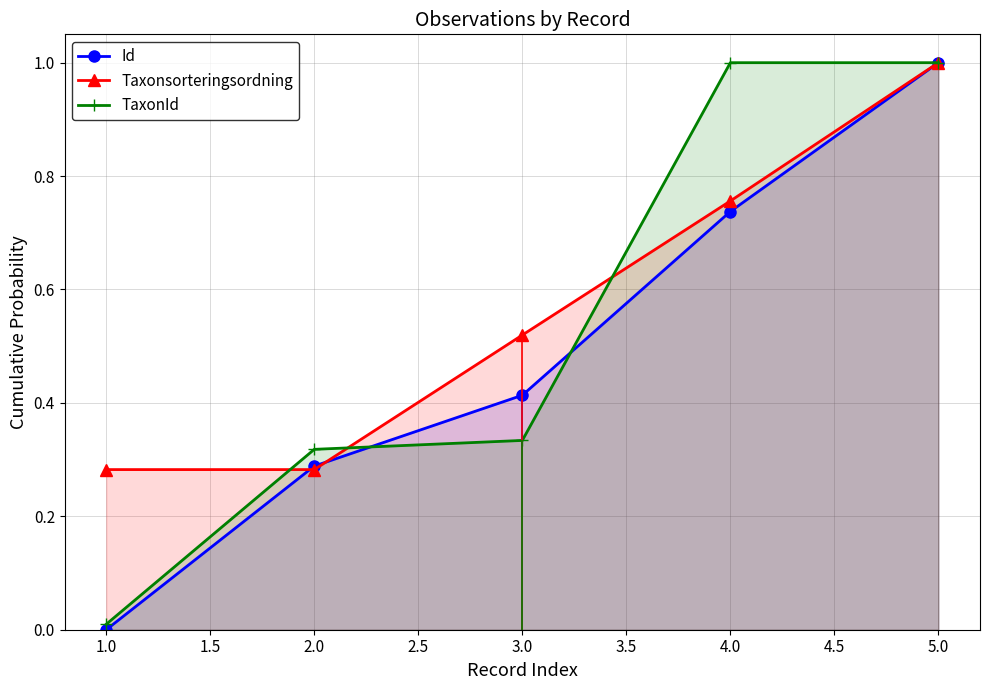

Which category has the highest value in the Id series?

5.0